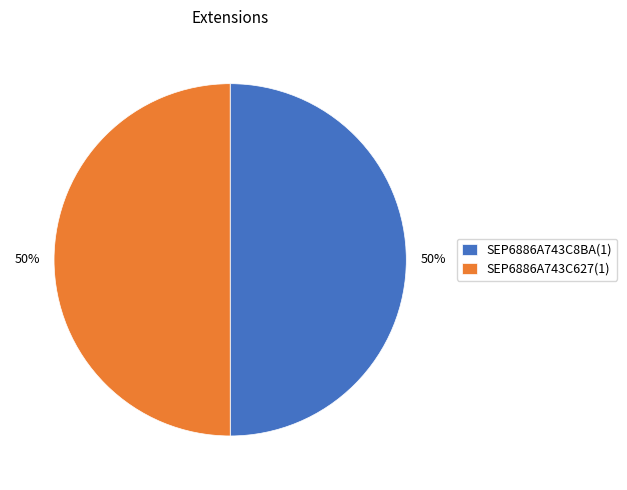

Count the number of slices in the pie.

2